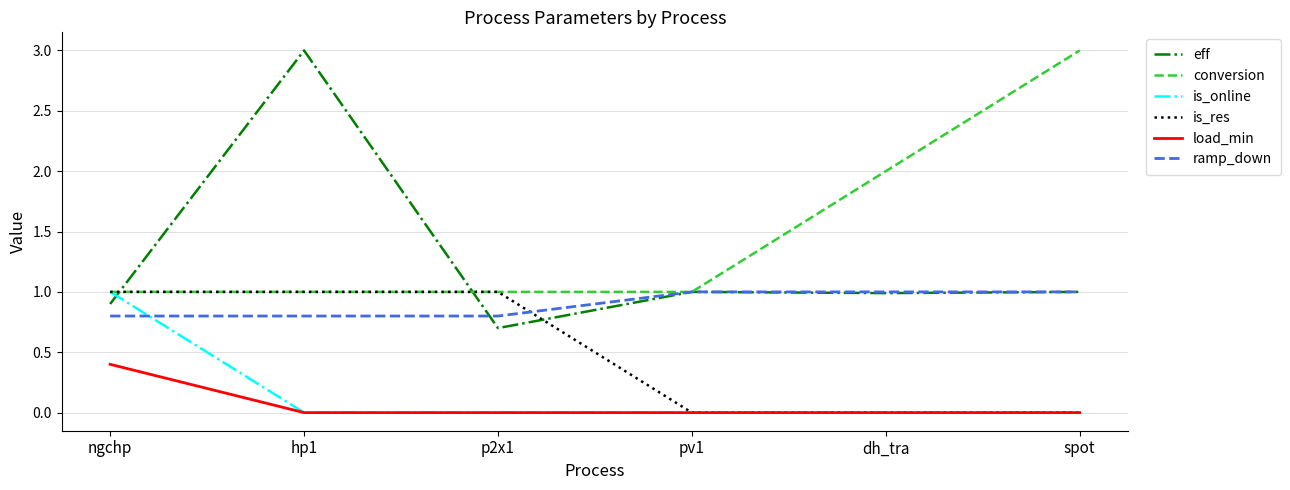

What value does the ramp_down series have at hp1?

0.8